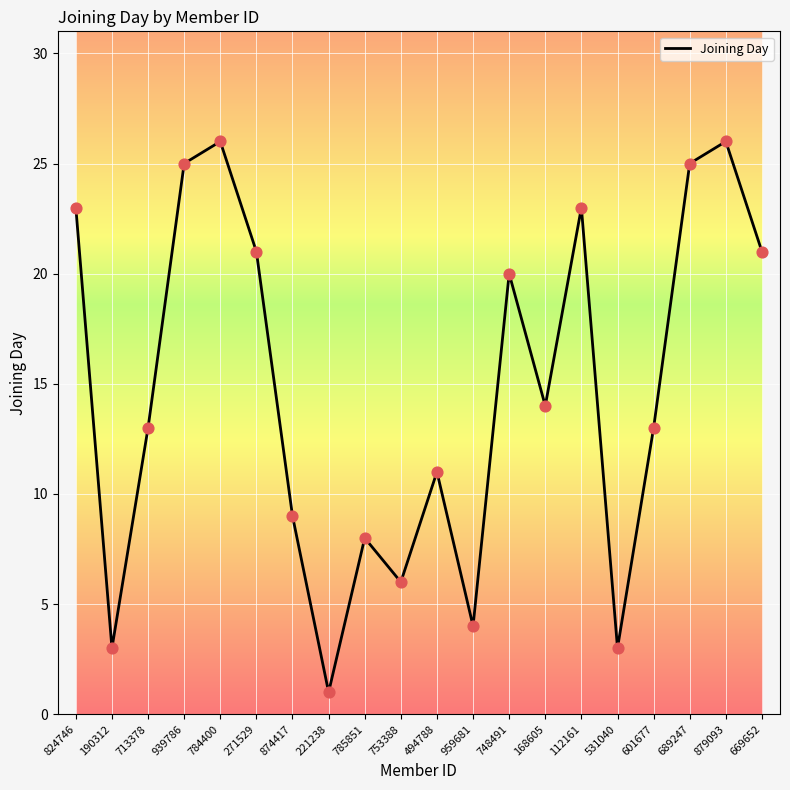

What is the change in value from 713378 to 168605?

+1